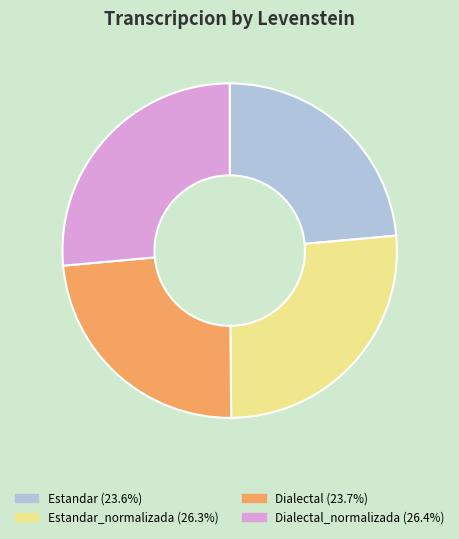

Is the sum of Estandar (23.6%) and Dialectal (23.7%) greater than half?

No